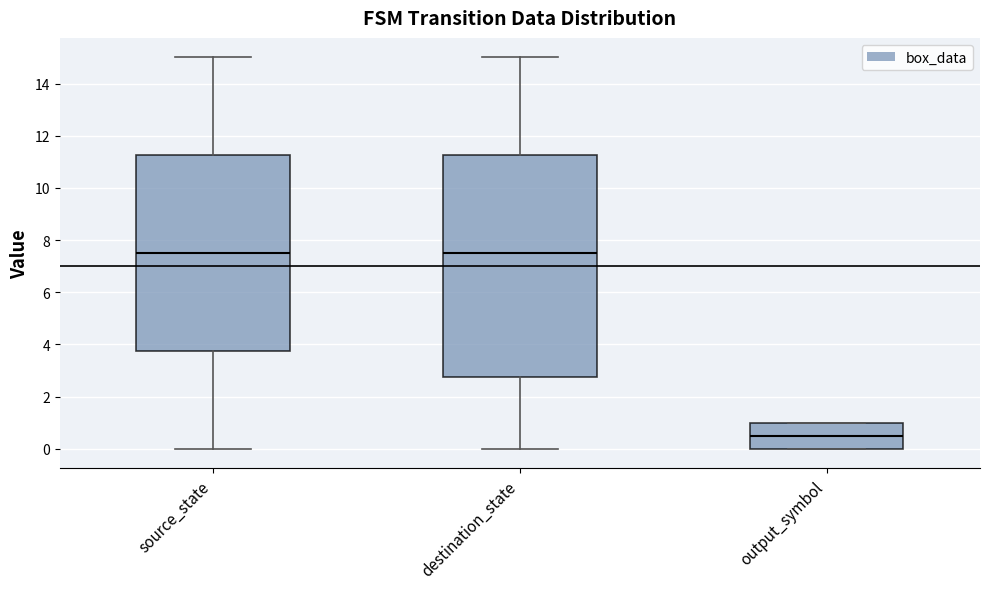

Reading left to right, transcribe this box plot: for each box, give where its median line is, the range the box spans, and where its two whiskers end, as read against the y-axis. The values are not printed on the chart, so give them approximately, as read against the axis.

source_state: median 7.6, box 3.8 to 11.2, whiskers 0.0 to 15.0
destination_state: median 7.6, box 2.8 to 11.2, whiskers 0.0 to 15.0
output_symbol: median 0.6, box 0.0 to 1.0, whiskers 0.0 to 1.0